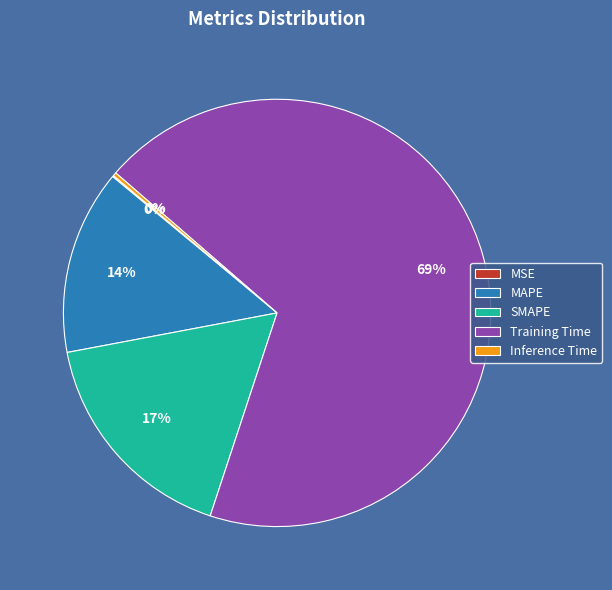

Is Training Time the majority of the pie?

Yes